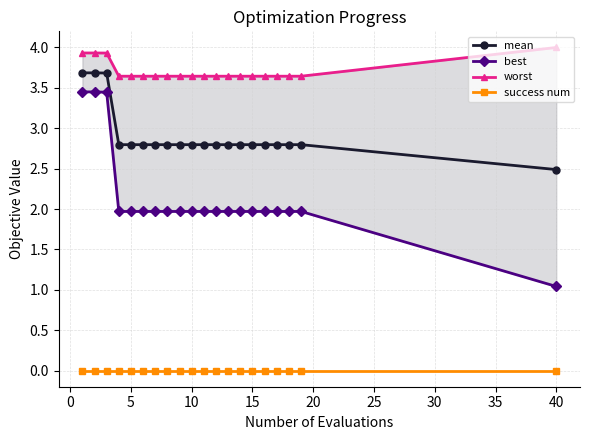

True or false: best and mean intersect in this chart.

False